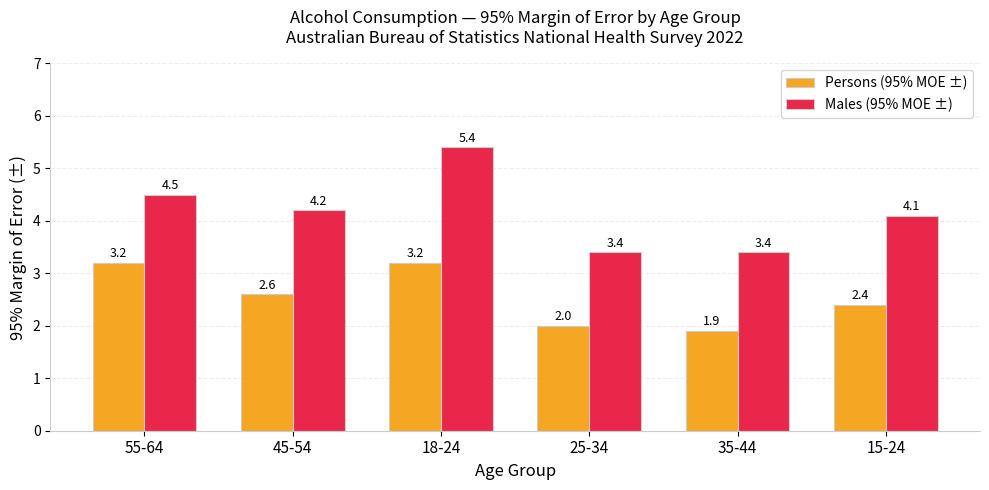

The Persons (95% MOE ±) series shows 1.6 at 15-24. True or false?

False